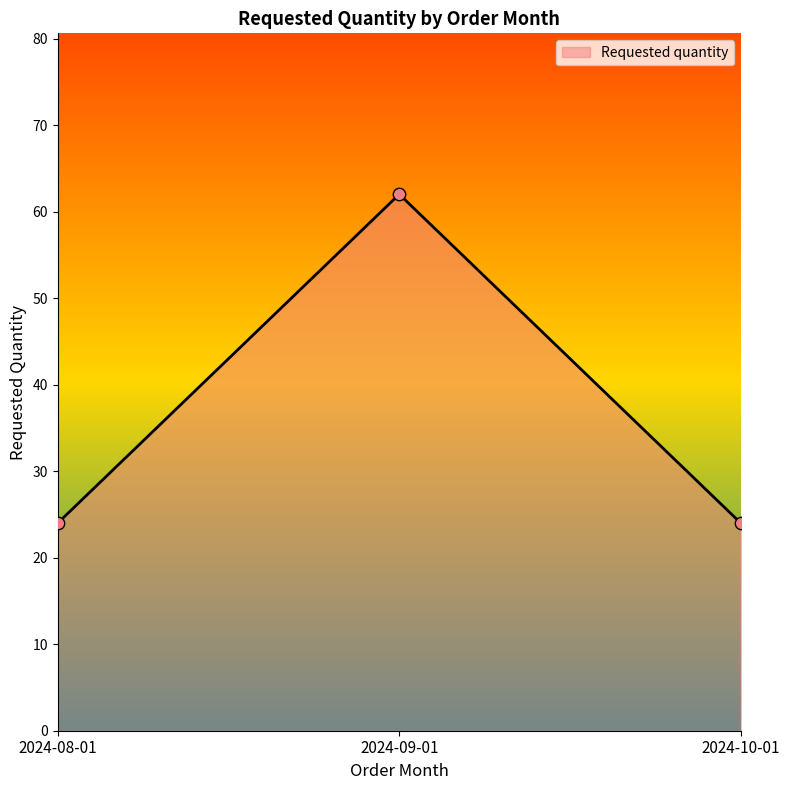

Between 2024-08-01 and 2024-09-01, which is larger?

2024-09-01